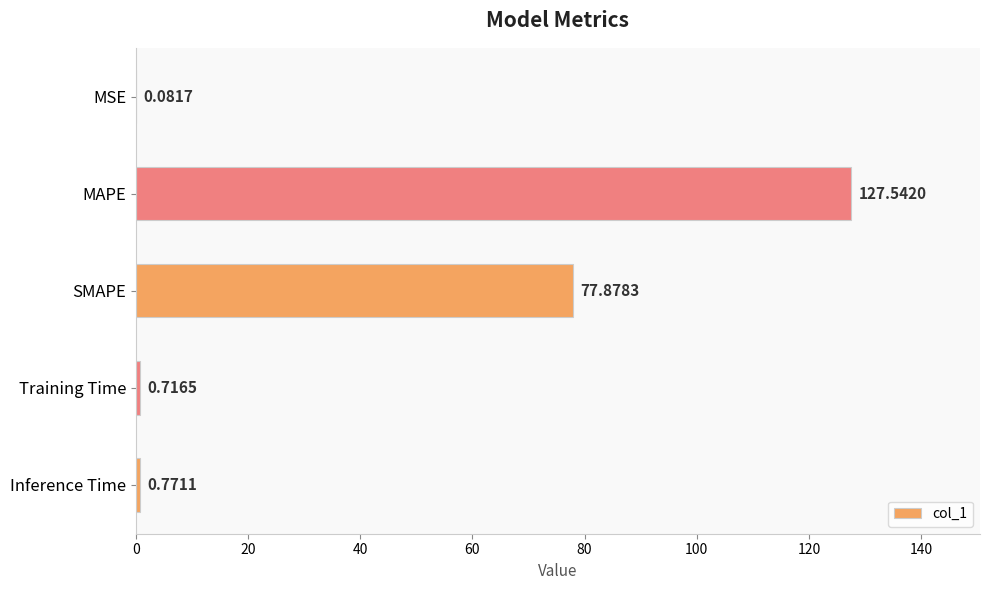

What is the sum of the values at Inference Time and SMAPE?

78.6